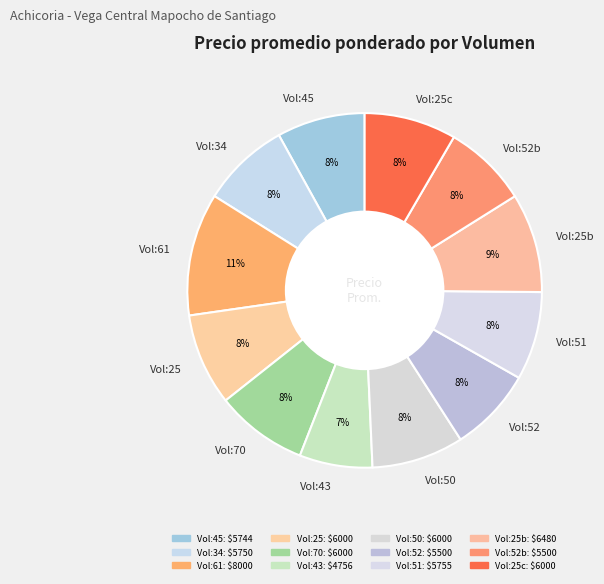

What is the ratio of the value at Vol:51 to the value at Vol:52b?

1.0